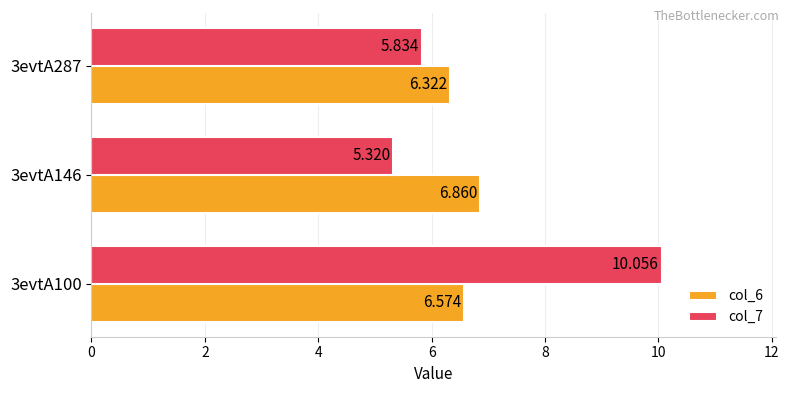

What are all the series names shown in the legend?

col_6, col_7